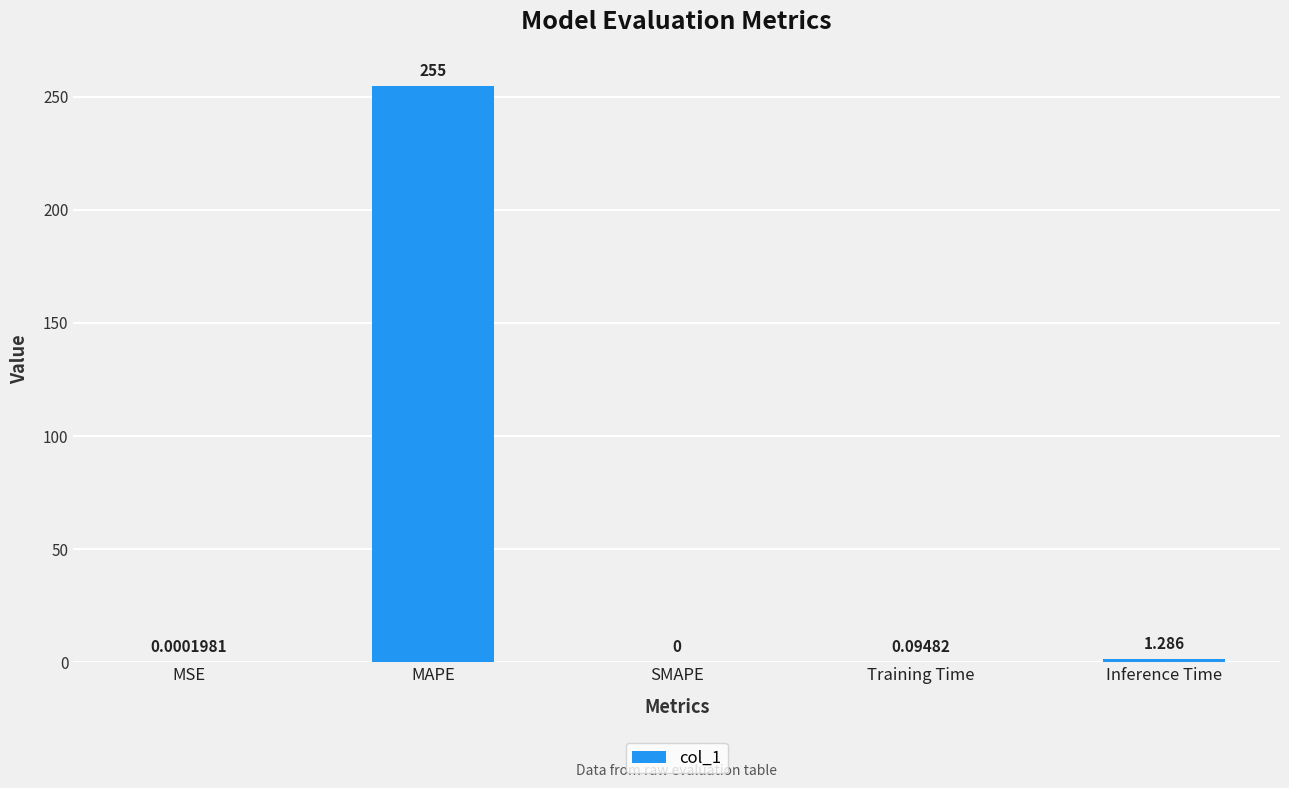

What is the sum of the values at Training Time and Inference Time?

1.4